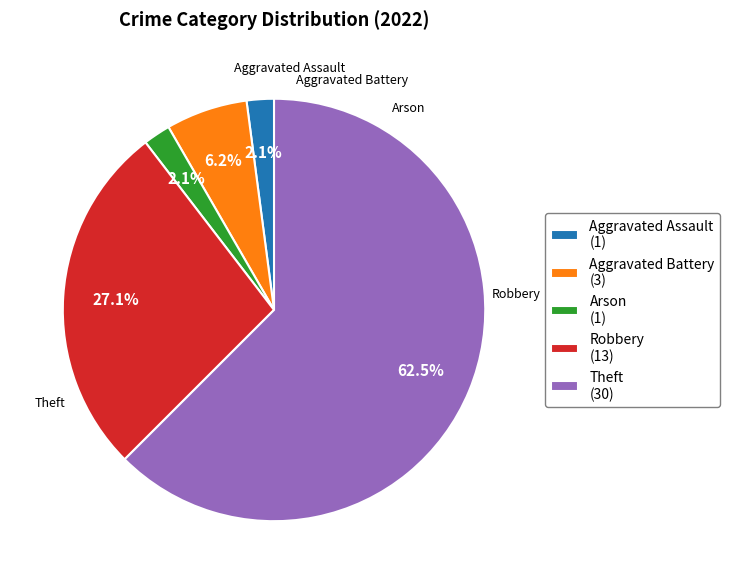

Which has a higher value, Theft or Robbery?

Theft